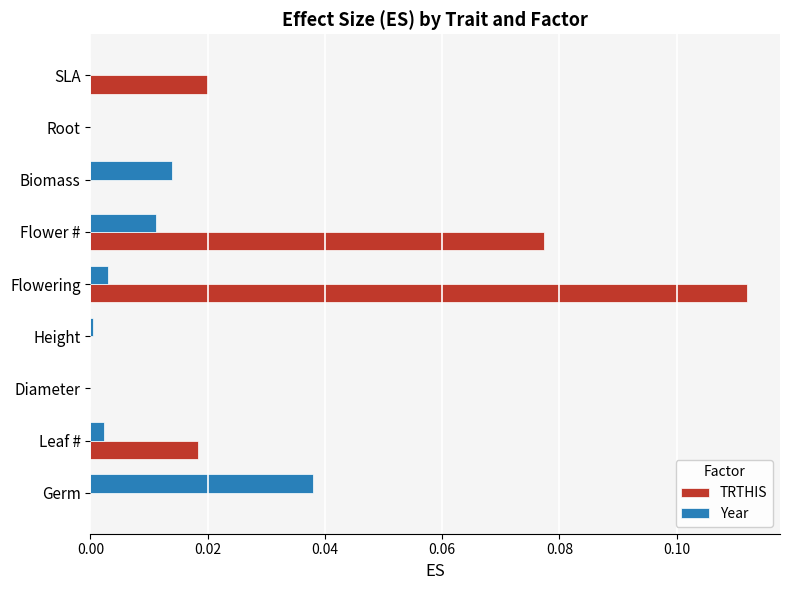

At which category is the sum across all series the highest?

Flowering